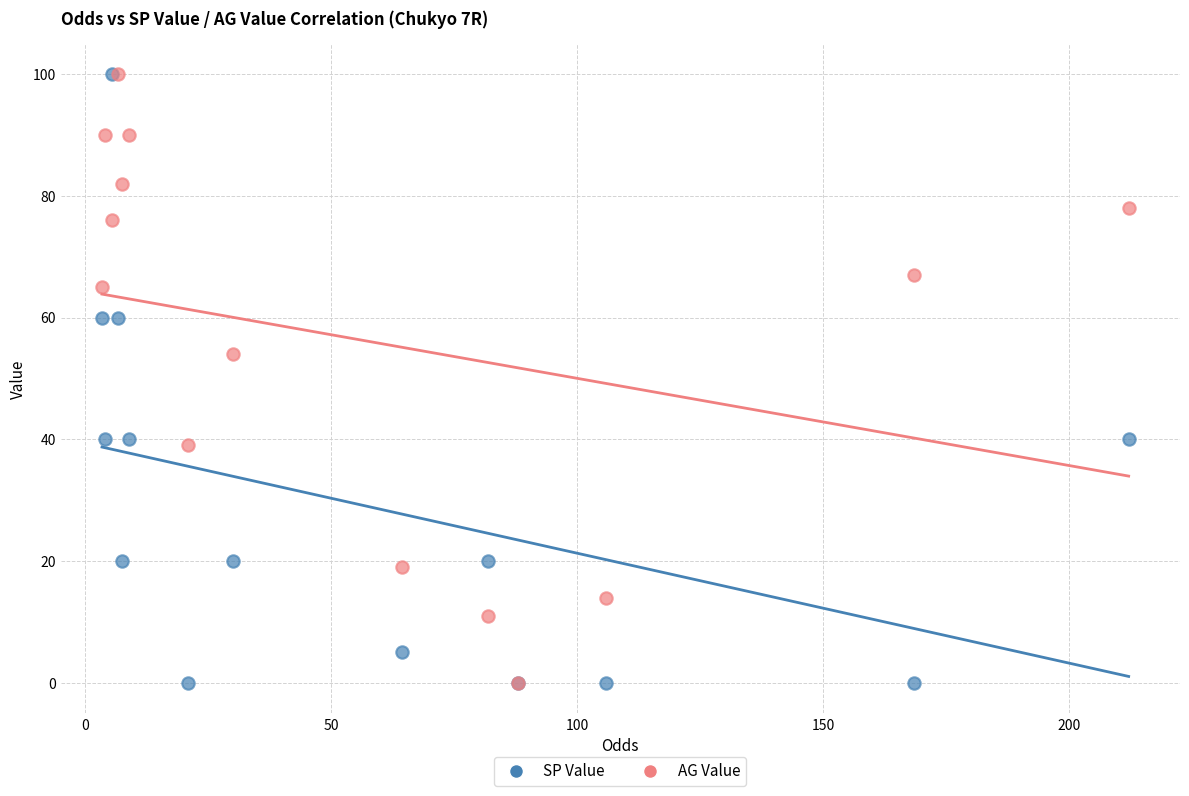

In the AG Value series, what Y value is closest to 50?

54